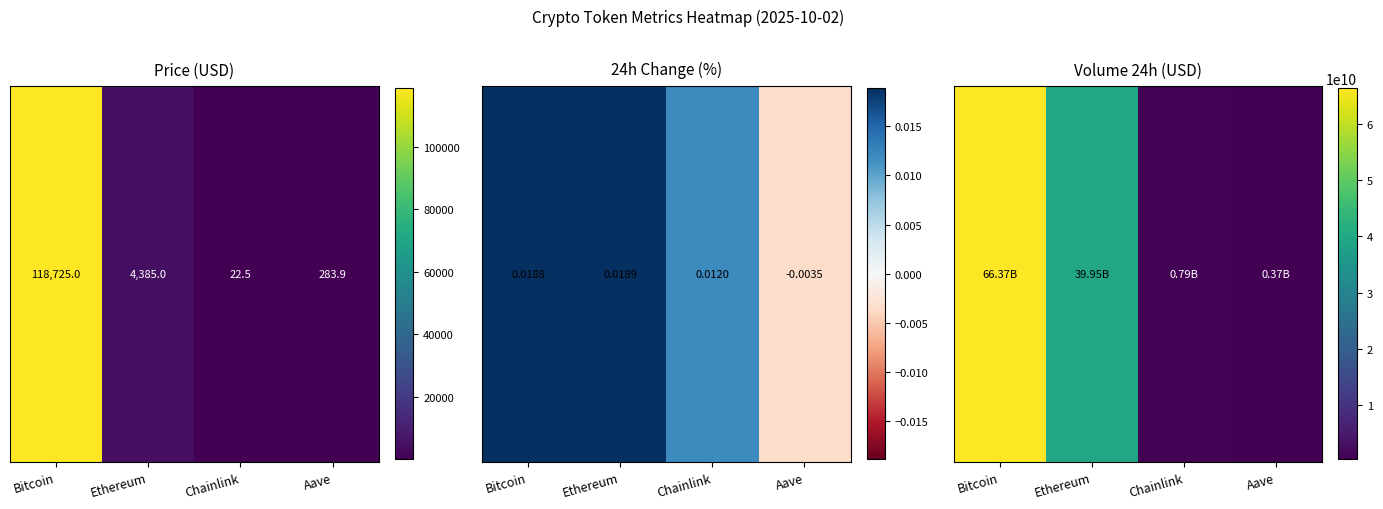

The value at Chainlink is 792057747. True or false?

True